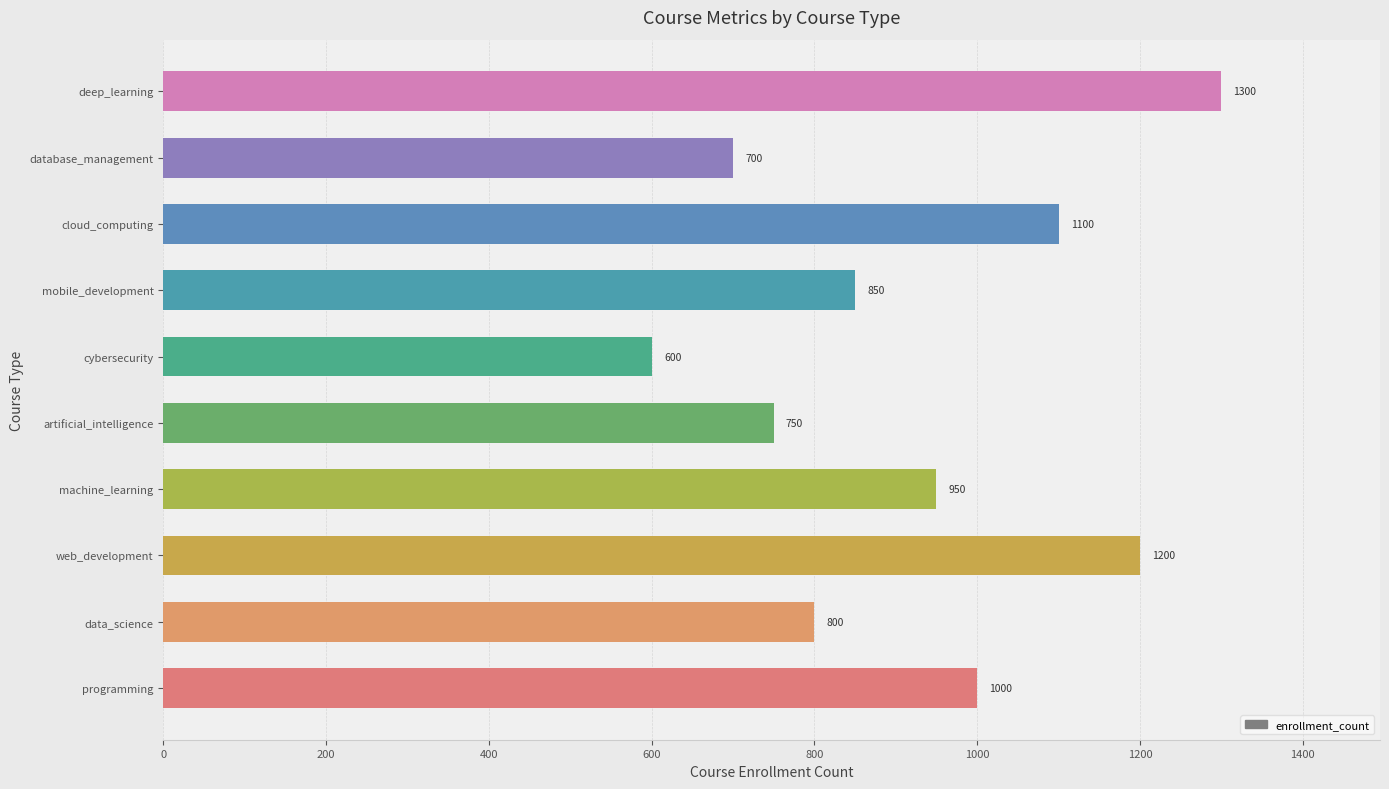

Where is the data nearest to the value 950?

machine_learning